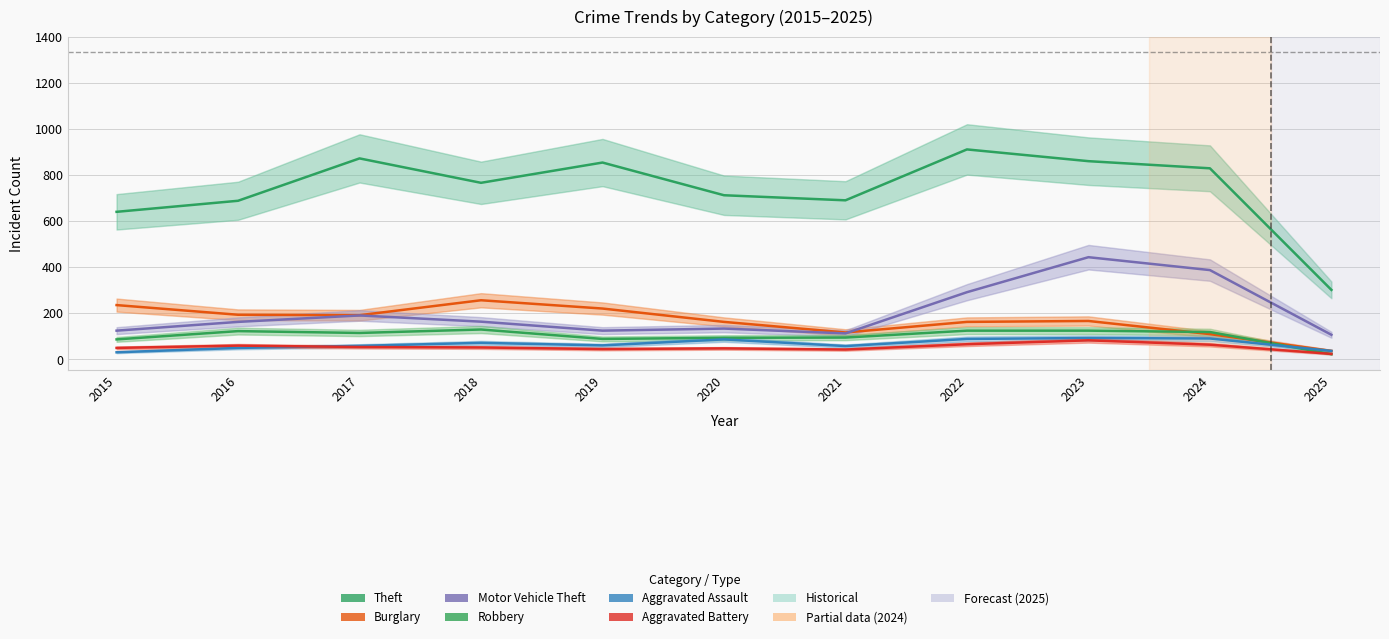

Reading left to right, what are all the values shown in this chart?

Theft: 641	689	873	767	855	713	691	912	861	830	302
Burglary: 236	194	192	257	221	163	117	163	167	110	37
Motor Vehicle Theft: 125	163	191	164	125	134	113	292	444	388	107
Robbery: 87	123	115	130	89	94	95	125	125	119	23
Aggravated Assault: 31	50	59	72	61	87	58	89	93	91	37
Aggravated Battery: 50	60	54	52	45	48	43	66	83	64	24